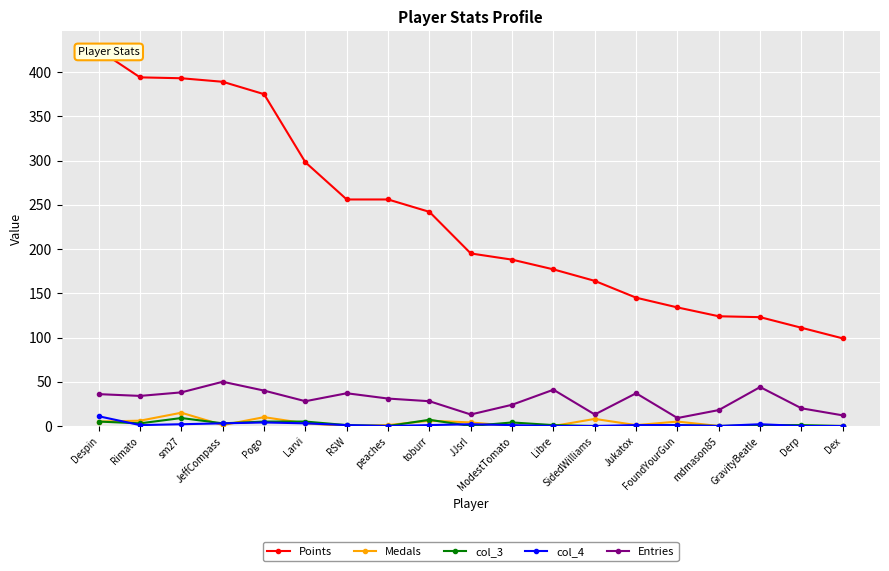

Is the value of col_4 at ModestTomato greater than the value of Entries at RSW?

No